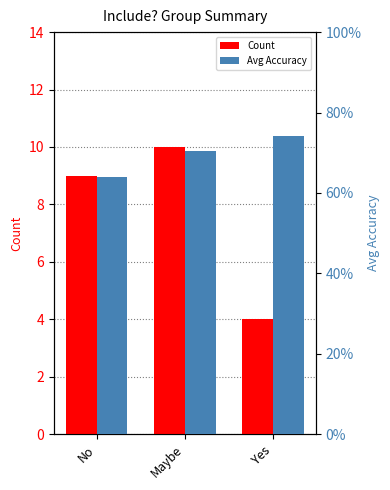

What is the approximate value of Count at Yes?

4.0